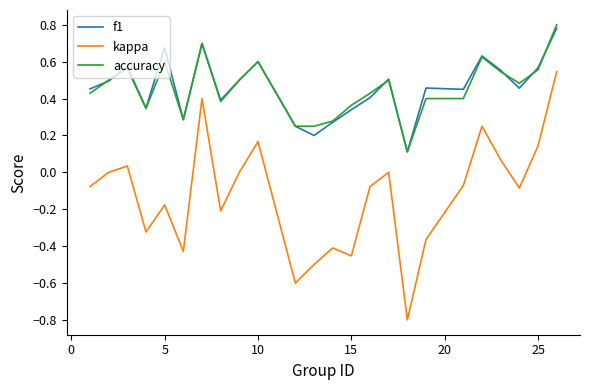

How many series are shown in this chart?

3